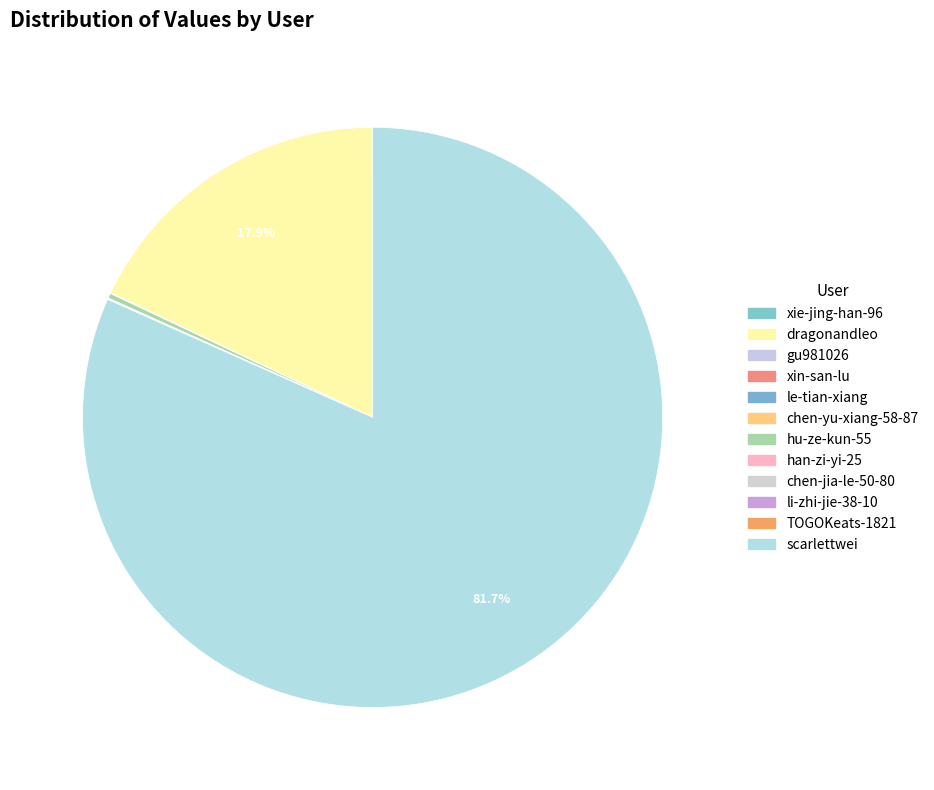

Which category has the smallest portion of the pie?

xin-san-lu